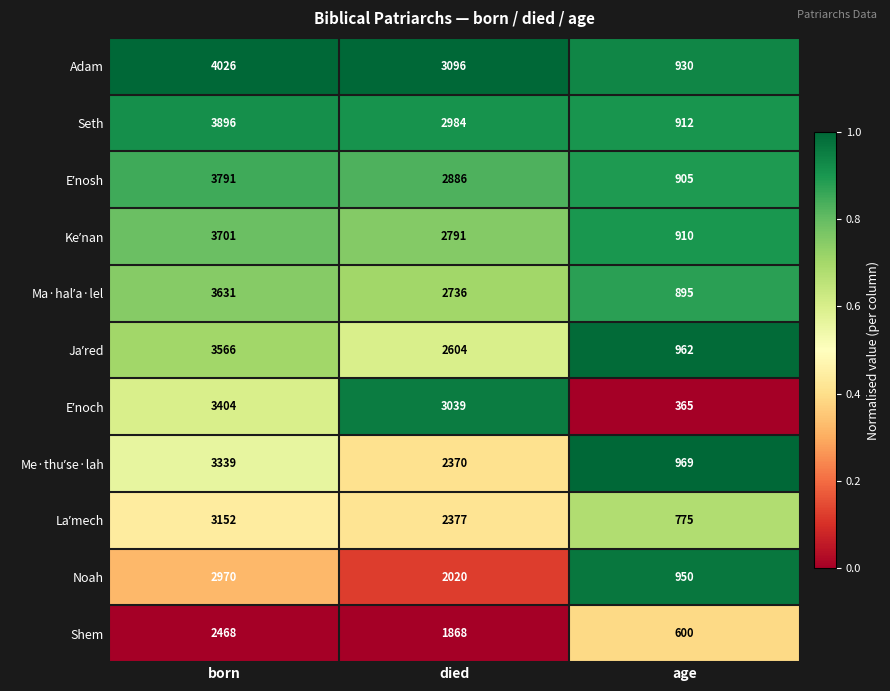

What is the spread (max minus min) of values at born?

1558